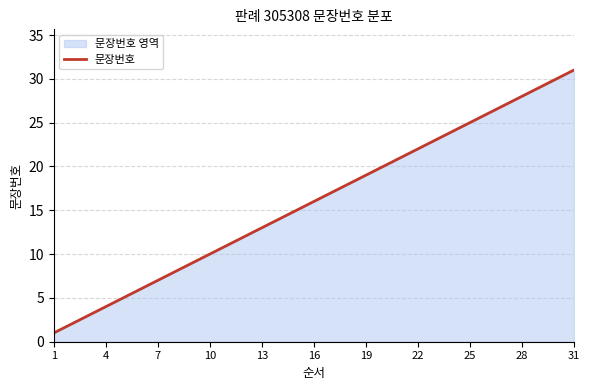

How many lines are shown in the chart?

1